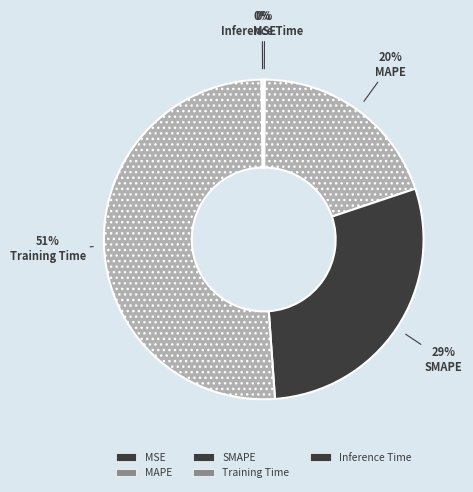

Which category has the smallest portion of the pie?

MSE